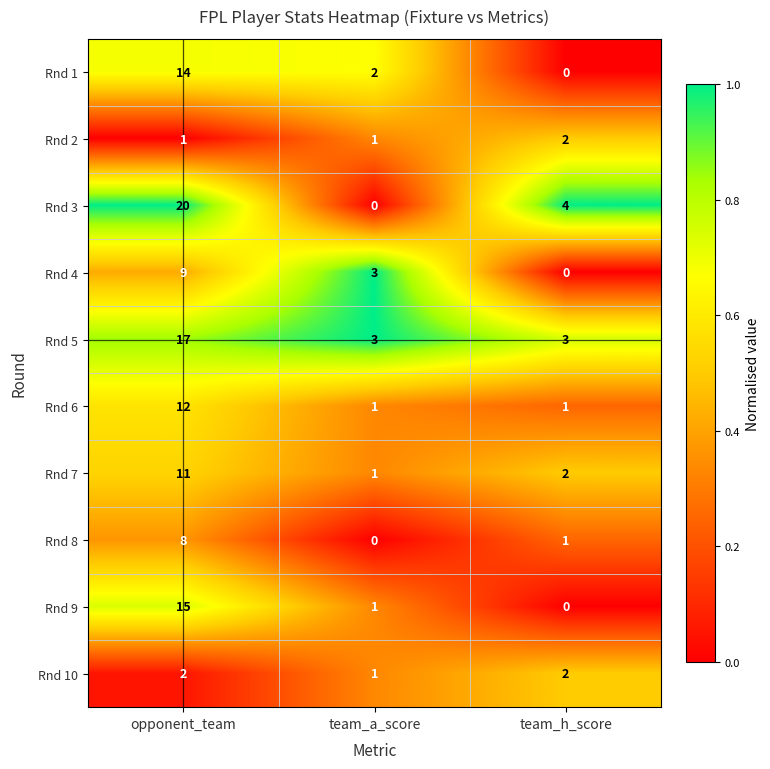

Which series has the widest spread of values?

Rnd 3